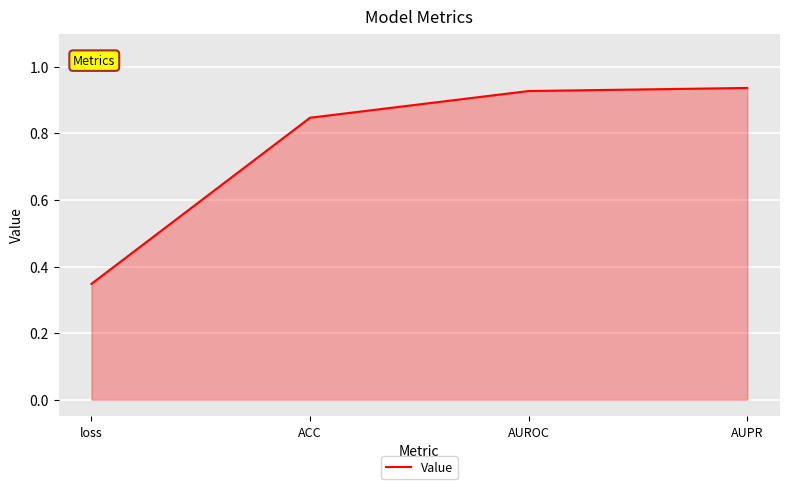

True or false: the data has more than 0 interior local peaks.

False